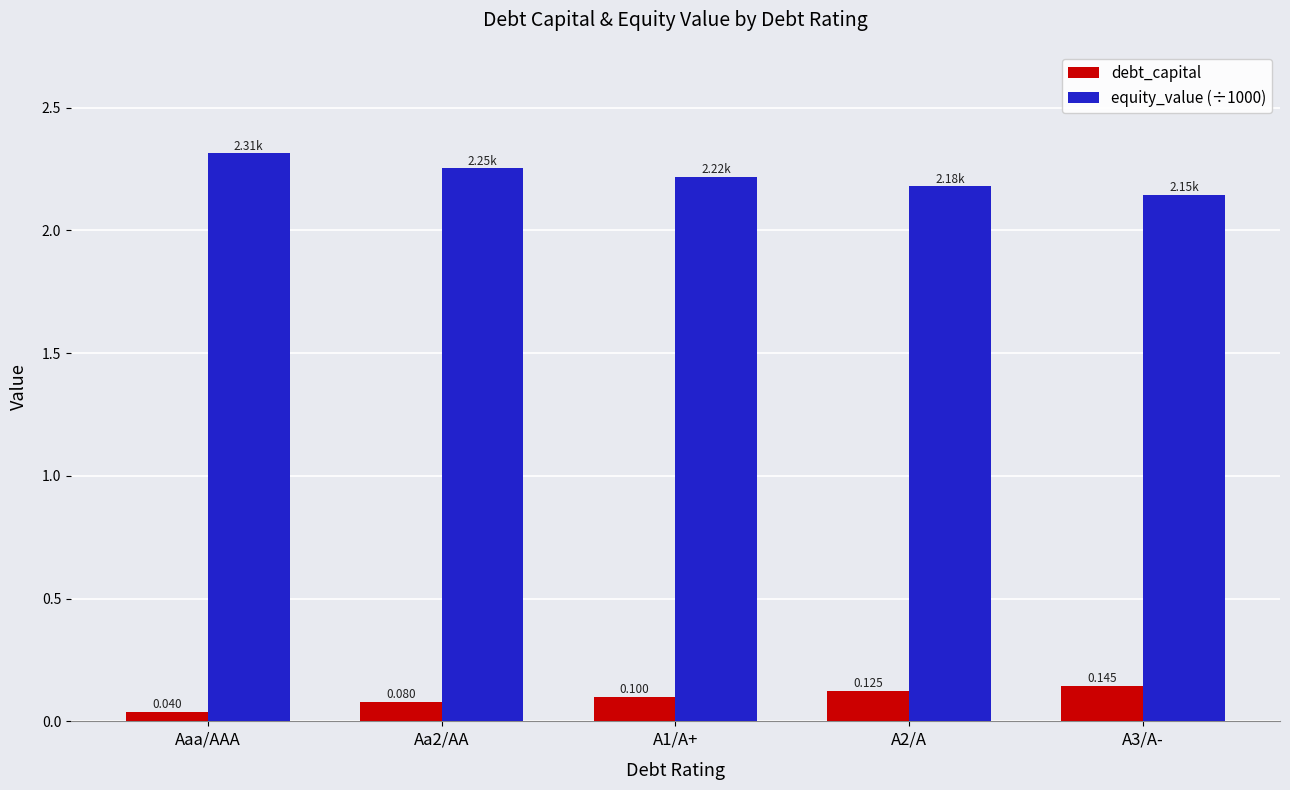

At A3/A-, list the series in order from largest to smallest.

equity_value (÷1000), debt_capital